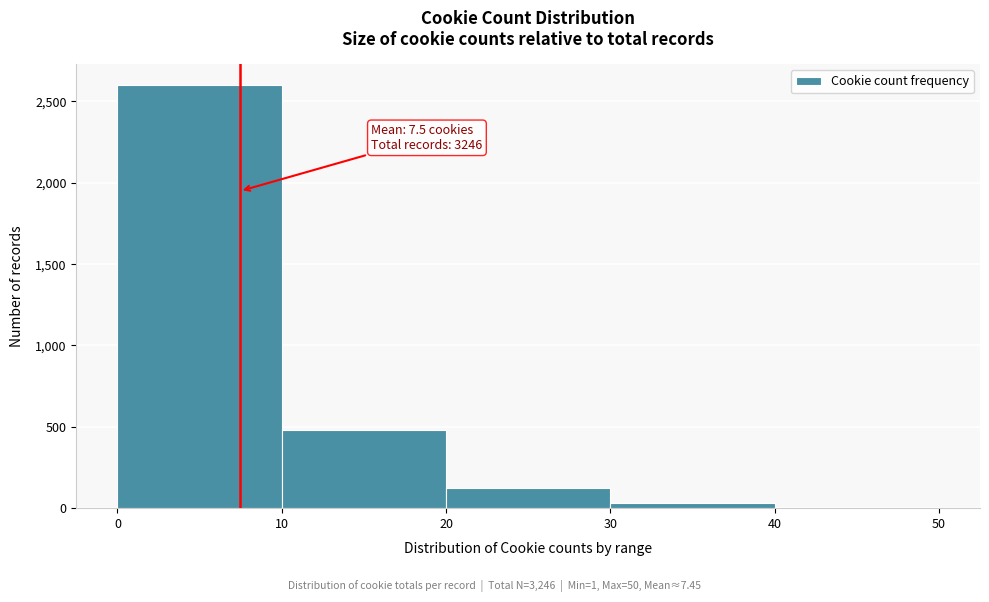

Which range on the x-axis has the tallest bar?

0 to 10